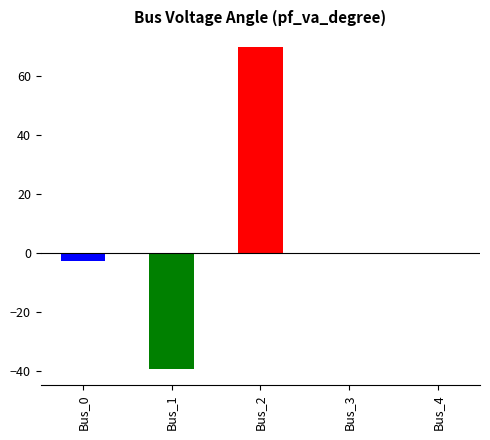

Between Bus_0 and Bus_4, which is larger?

Bus_4